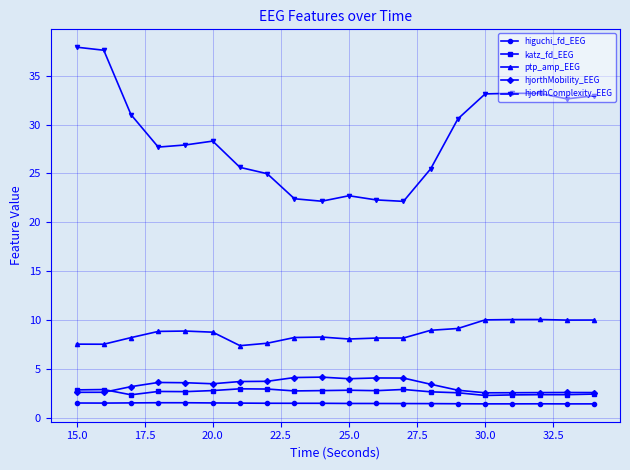

Count the number of categories in the chart.

20